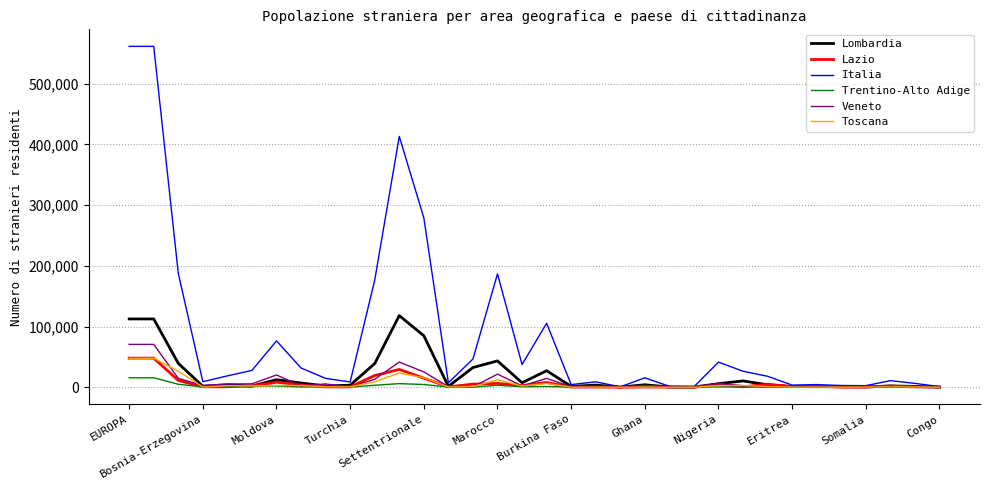

Does the chart display data point markers on the line(s)?

No